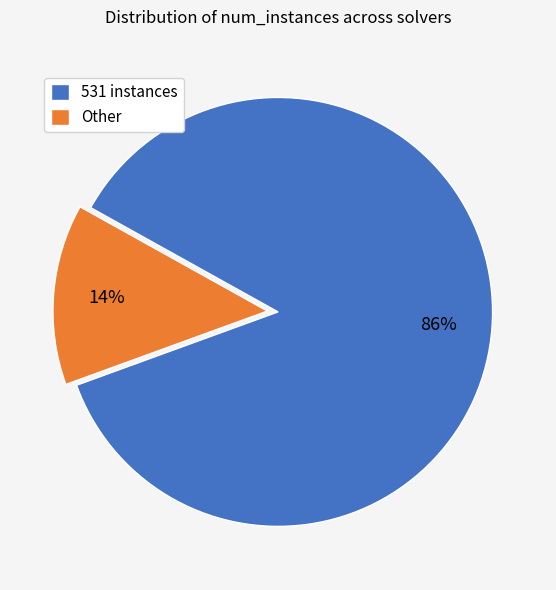

Which has a higher value, 531 instances or Other?

531 instances